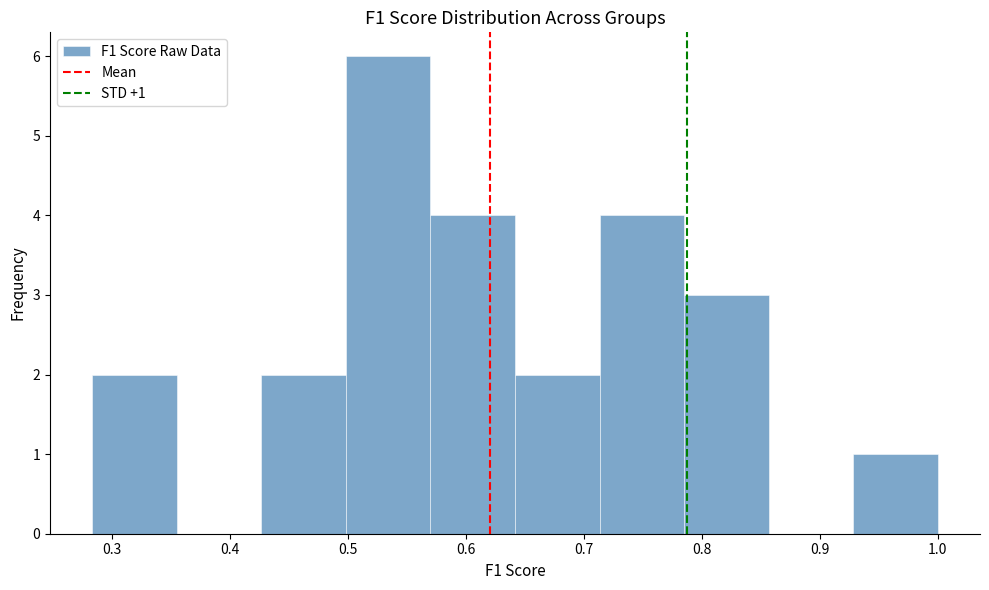

Over which range of the x-axis is the bar tallest?

0.50 to 0.57